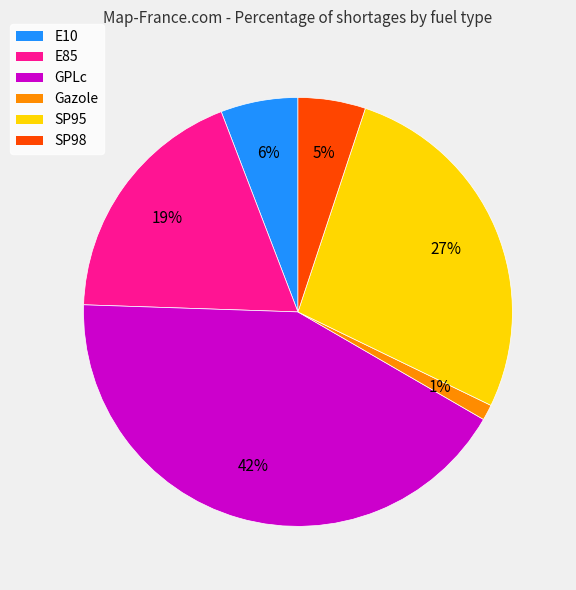

To the nearest percent, what is the average slice percentage?

17%